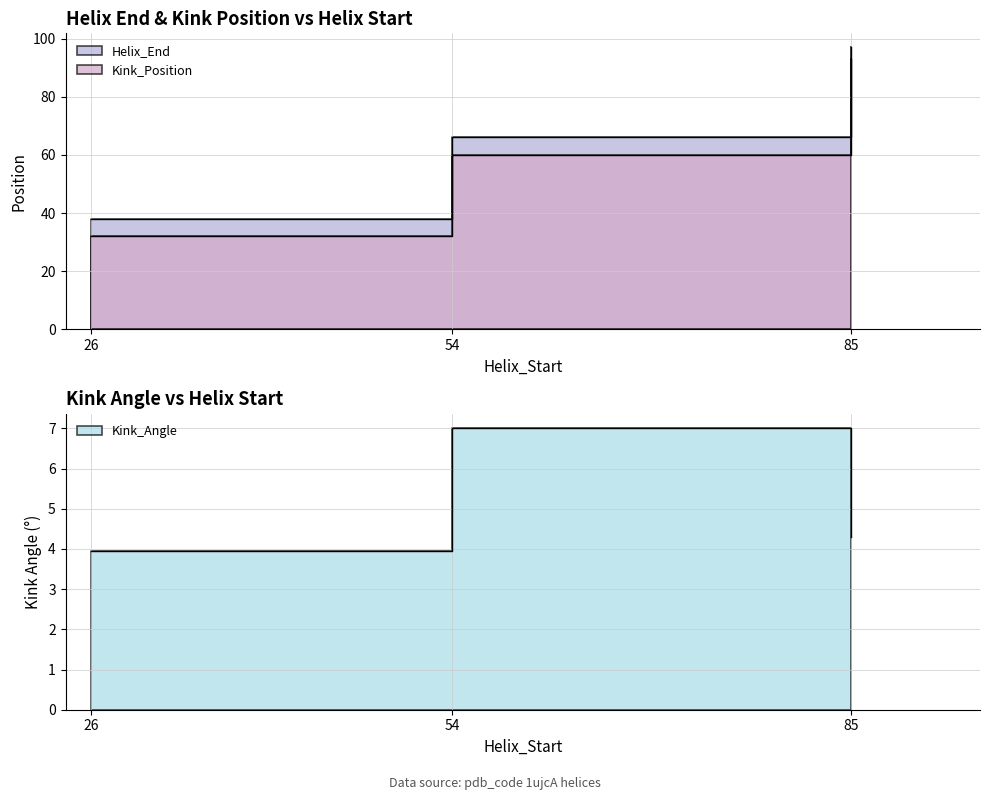

At which label does Kink_Angle first exceed 4?

54